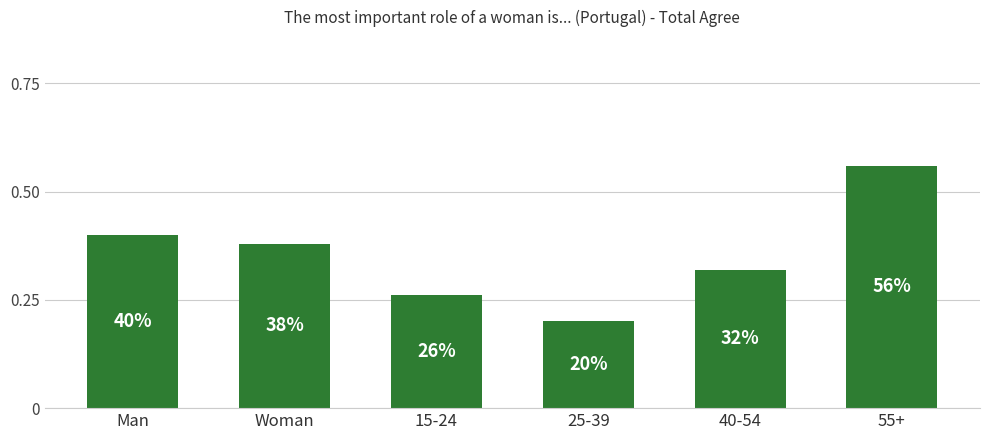

Reading left to right, transcribe all the data shown in this chart.

Man=0.4	Woman=0.4	15-24=0.3	25-39=0.2	40-54=0.3	55+=0.6